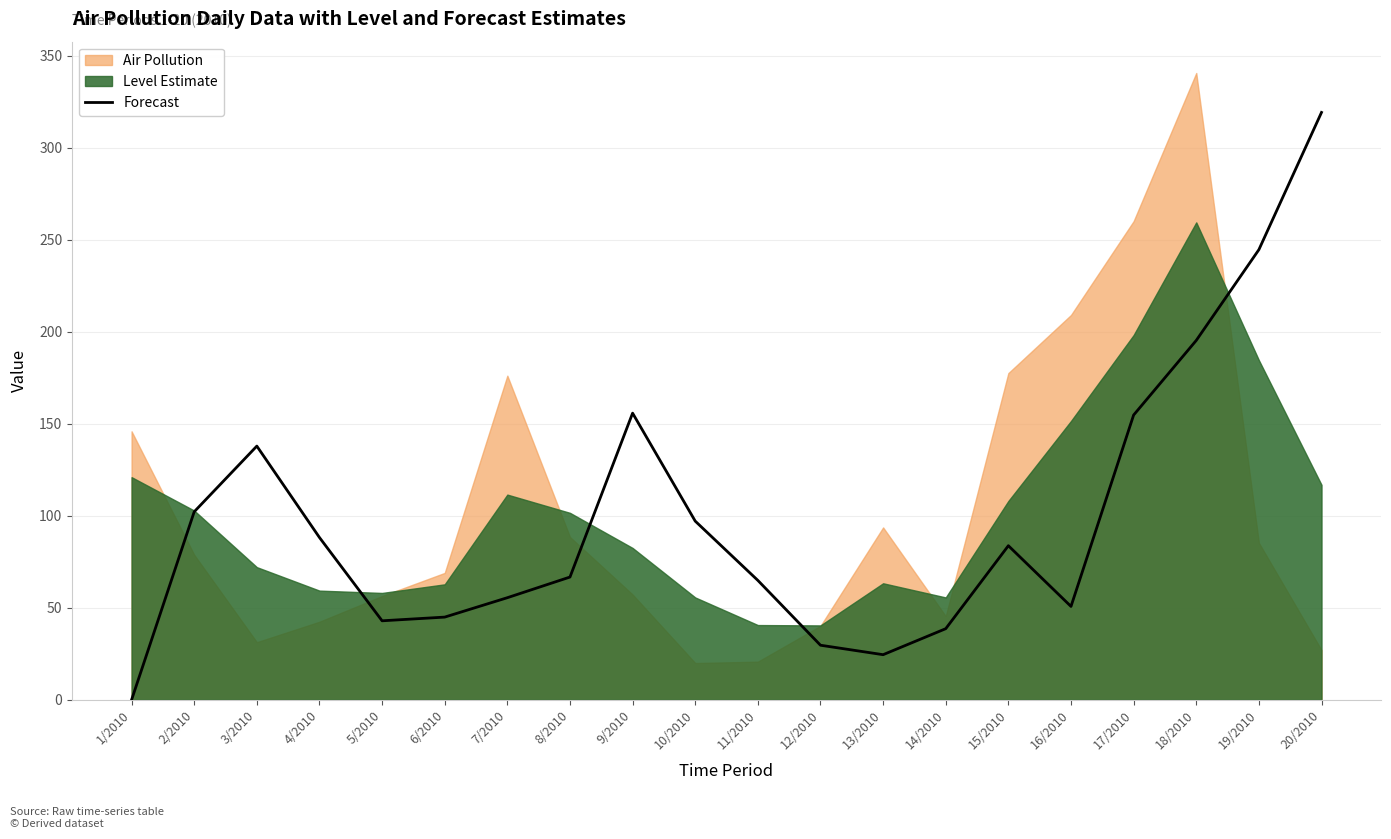

Rank the categories by value from highest to lowest.

20/2010, 19/2010, 18/2010, 9/2010, 17/2010, 3/2010, 2/2010, 10/2010, 4/2010, 15/2010, 8/2010, 11/2010, 7/2010, 16/2010, 6/2010, 5/2010, 14/2010, 12/2010, 13/2010, 1/2010